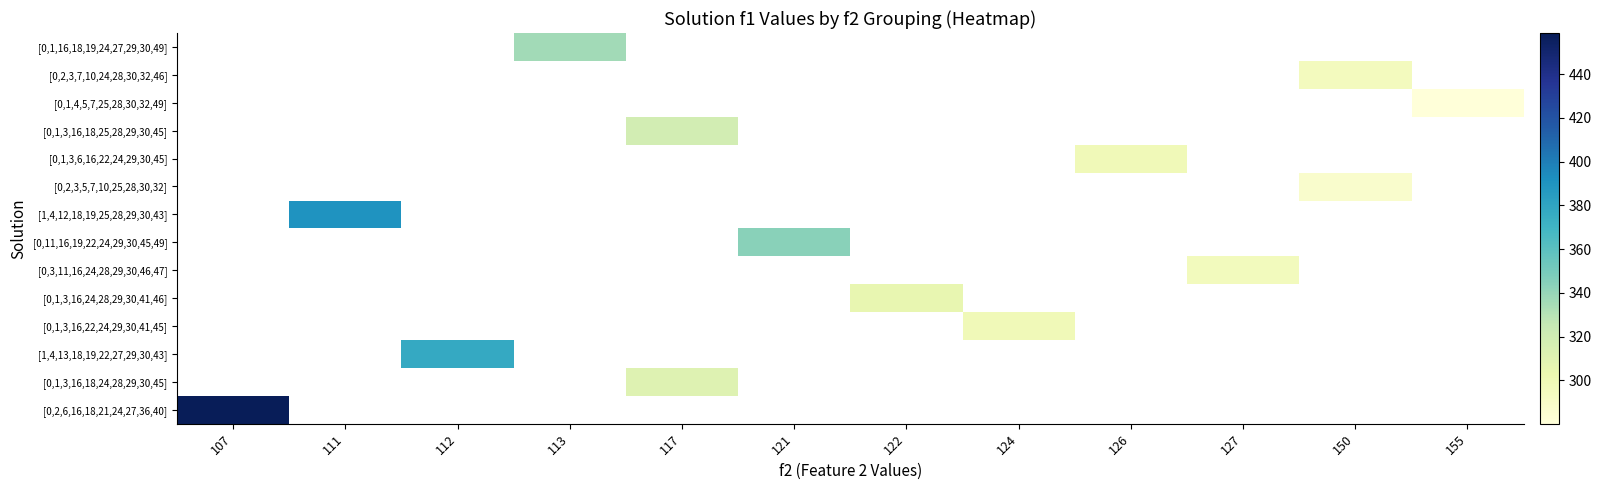

What is the maximum value shown in the chart?

458.8